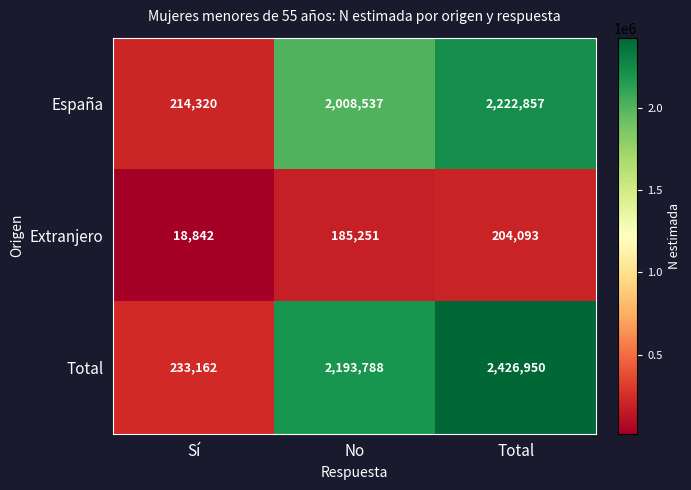

At which category does the chart reach its minimum across all series?

Sí